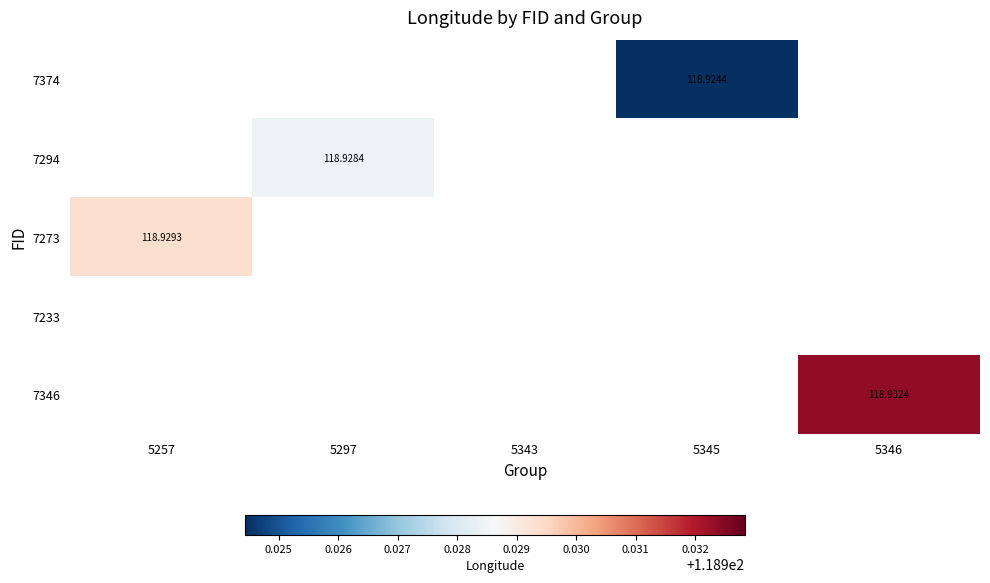

The 7273 series shows 118.9 at 5257. True or false?

True